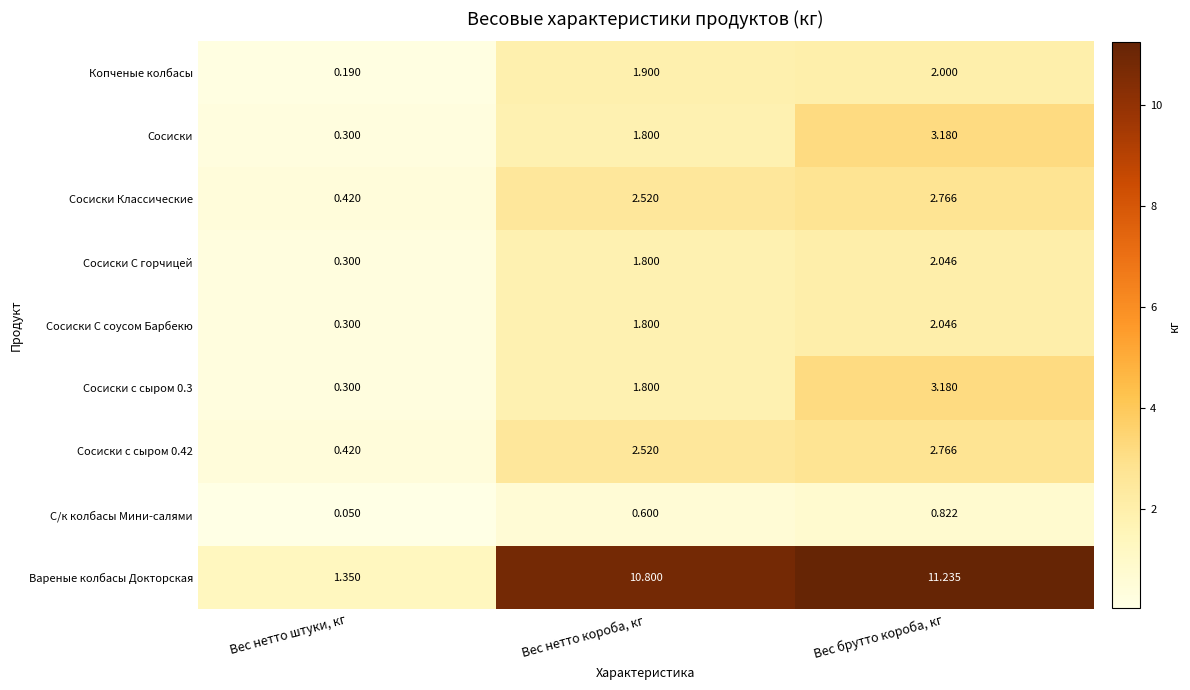

Where is Сосиски с сыром 0.42 nearest to the value 1?

Вес нетто штуки, кг